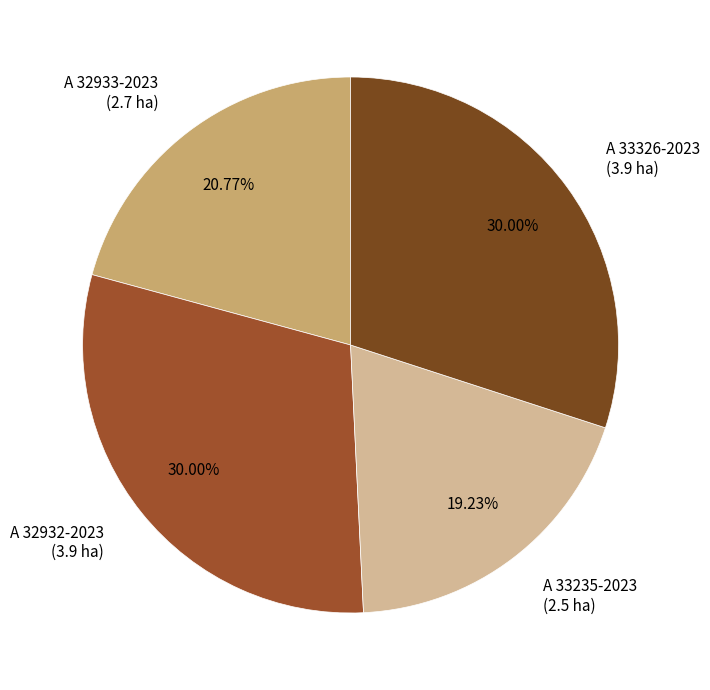

The A 32933-2023 slice represents 21% of the pie. True or false?

True